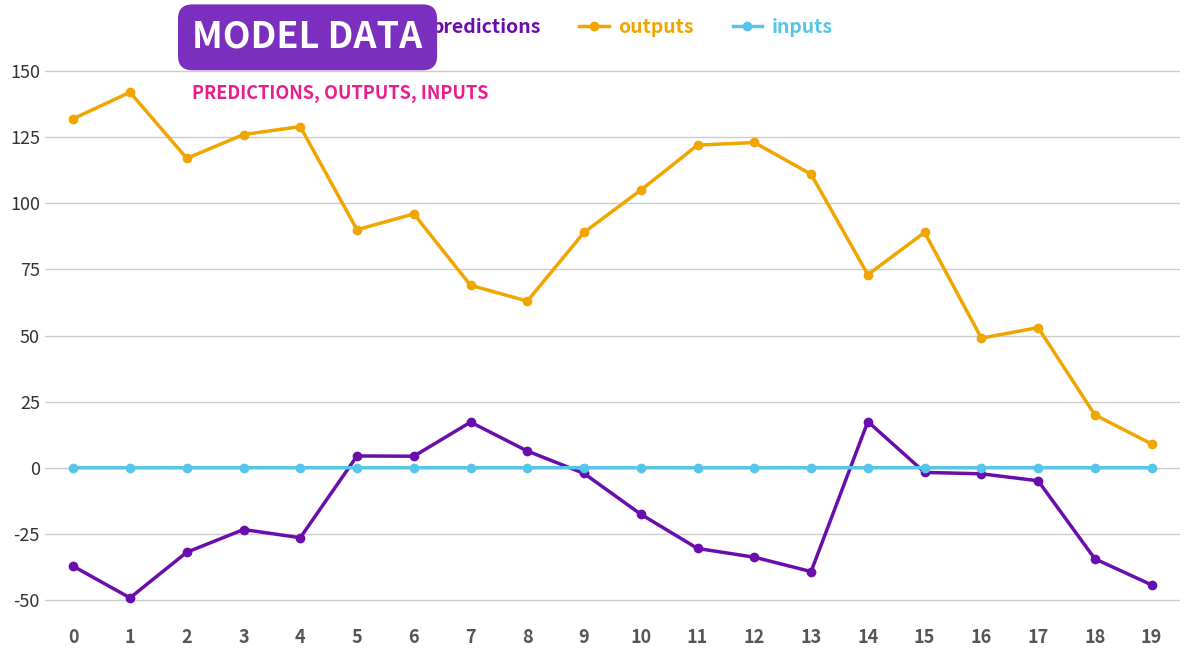

True or false: predictions has more than 1 interior local peaks.

True